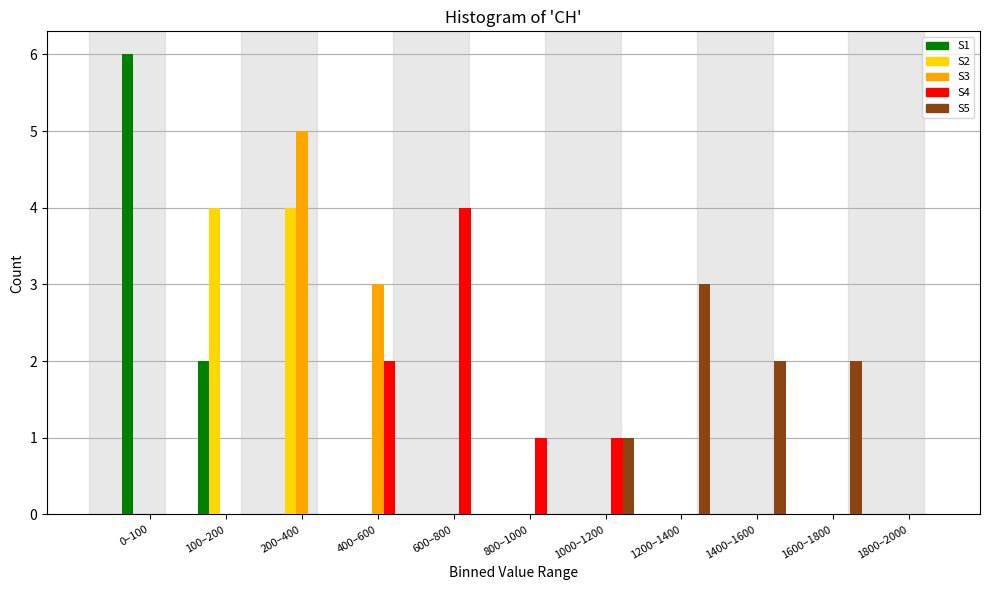

The S4 series shows 2 at 0–100. True or false?

False